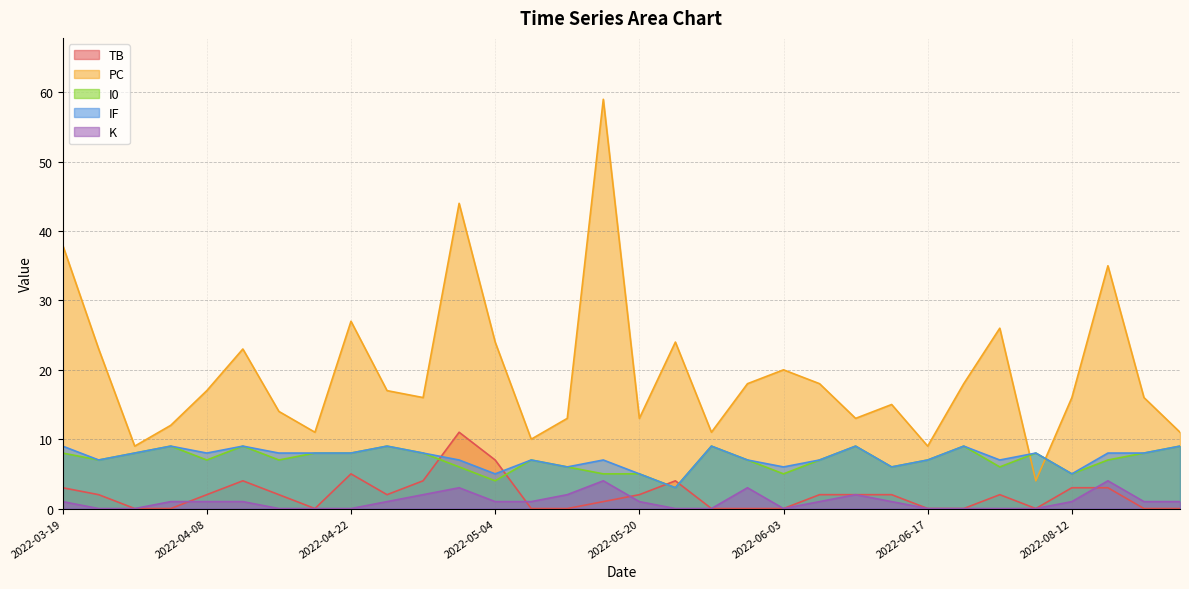

Which series has the largest total across all categories?

PC